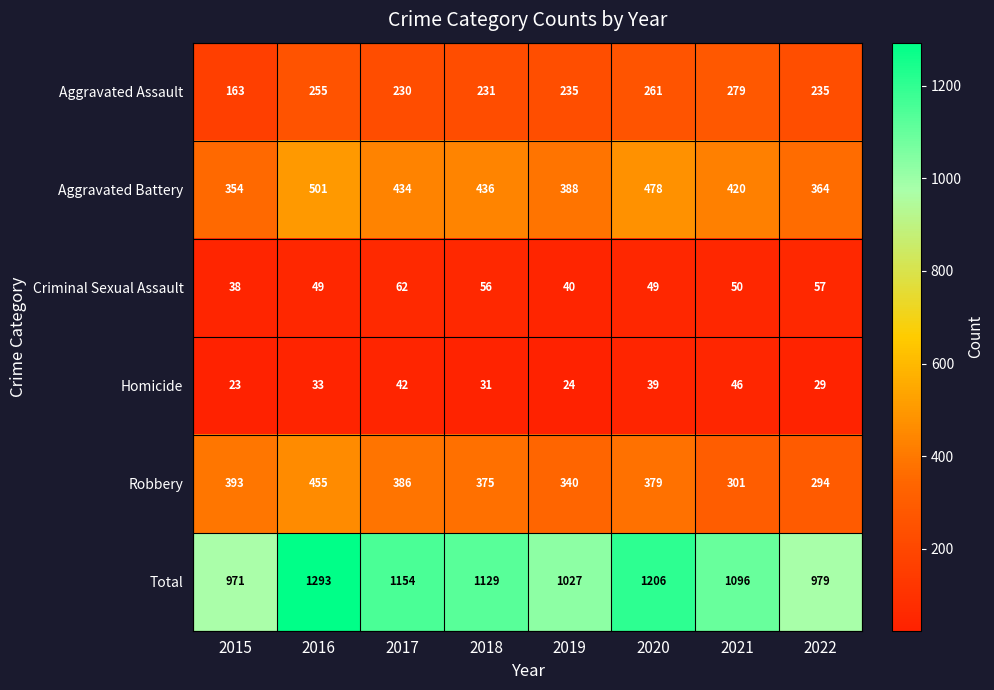

What is the total value across all series at 2019?

2054